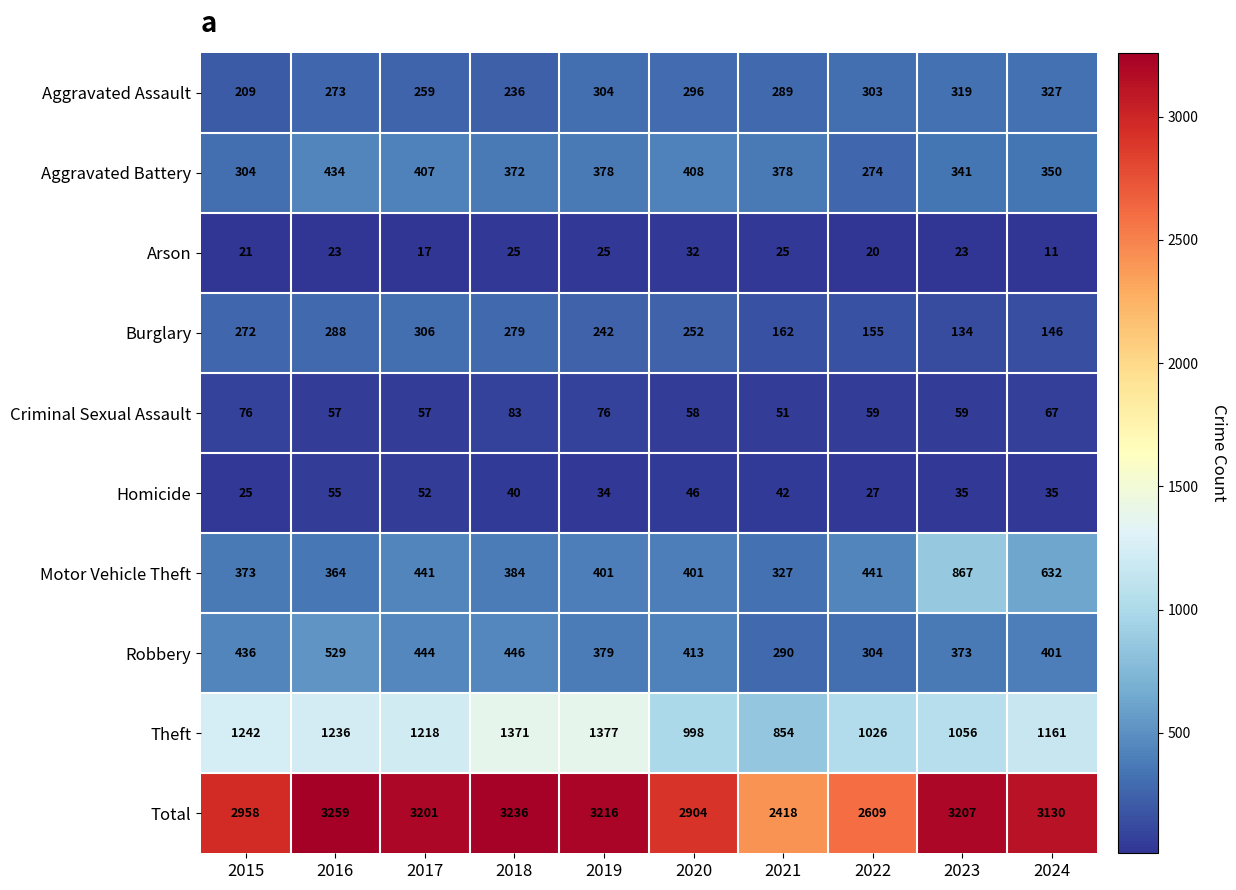

List the series in order of their peak value, highest first.

Total, Theft, Motor Vehicle Theft, Robbery, Aggravated Battery, Aggravated Assault, Burglary, Criminal Sexual Assault, Homicide, Arson